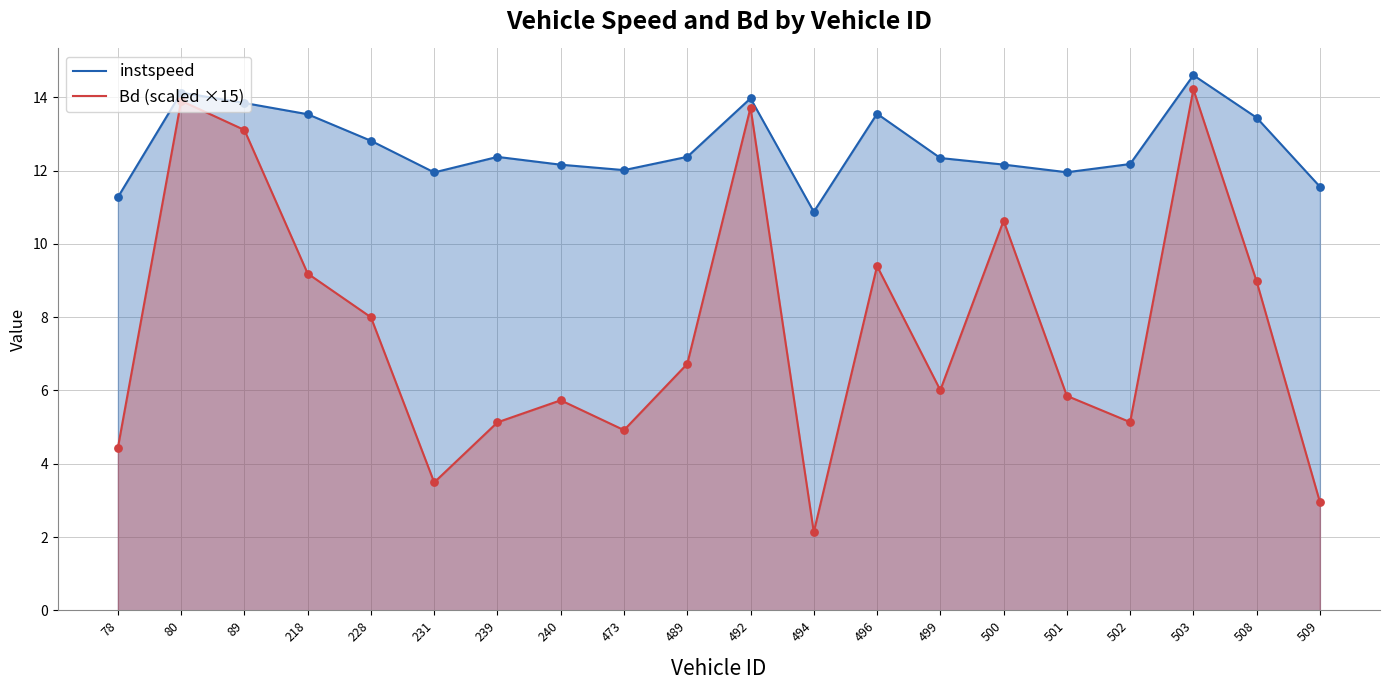

Is the value of instspeed at 492 greater than the value of Bd (scaled ×15) at 508?

Yes